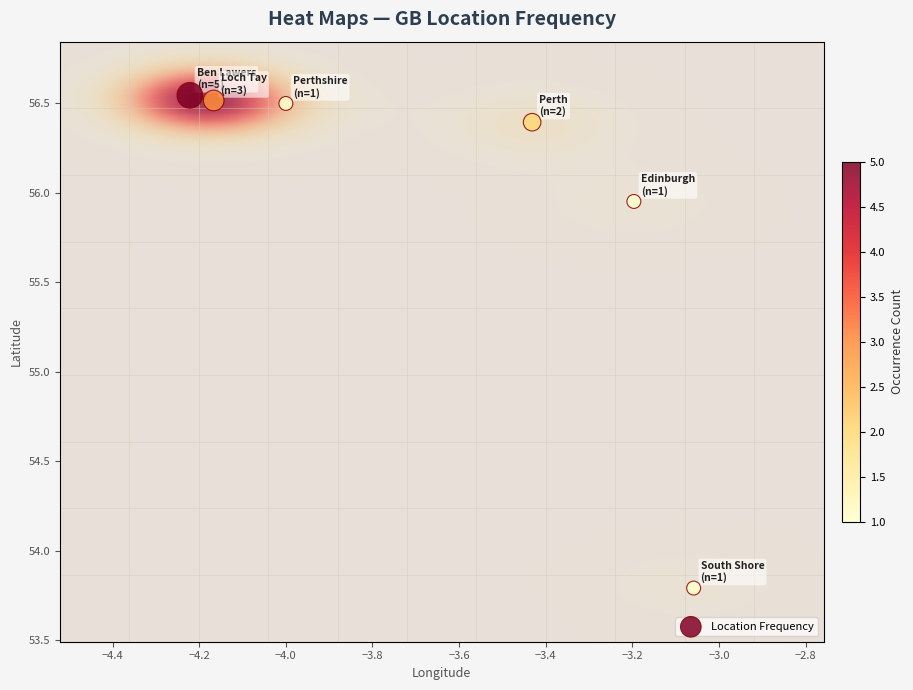

What is the range of X values (max minus min)?

1.2